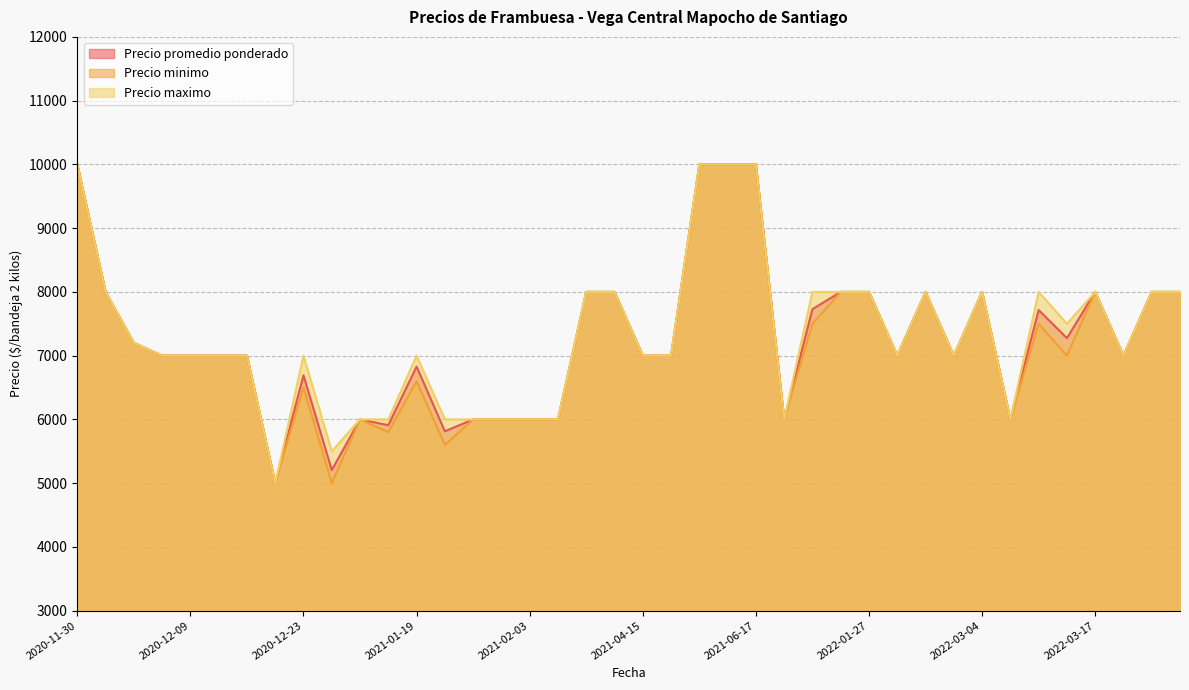

What is the highest value of the Precio minimo series?

10000